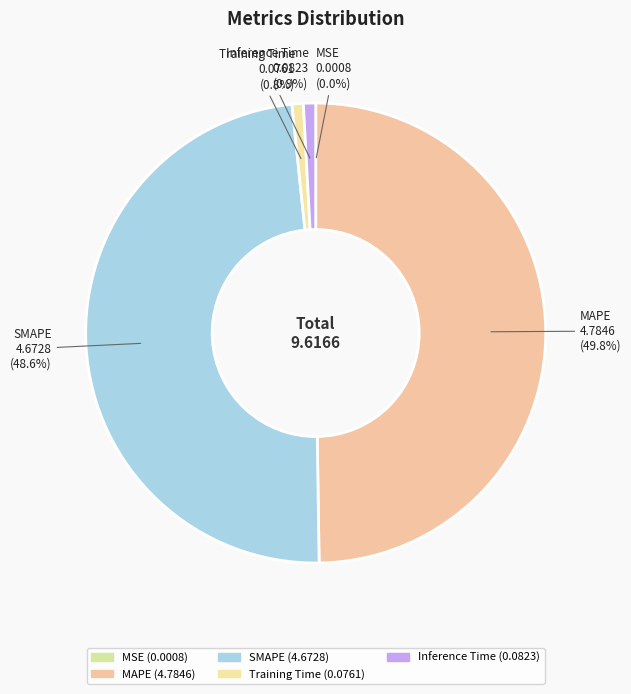

True or false: SMAPE accounts for 49% of the total.

True